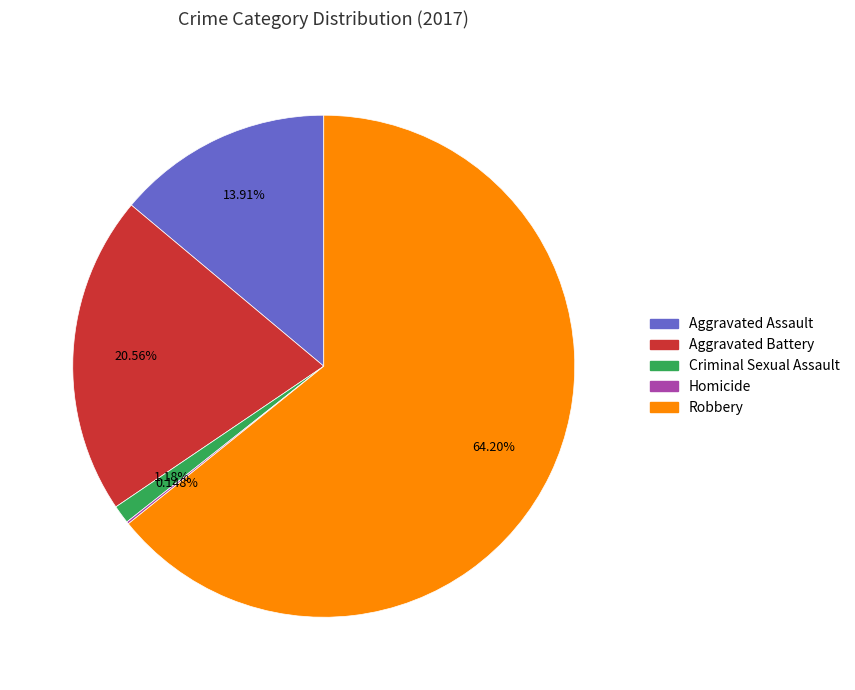

Which category has the biggest portion of the pie?

Robbery